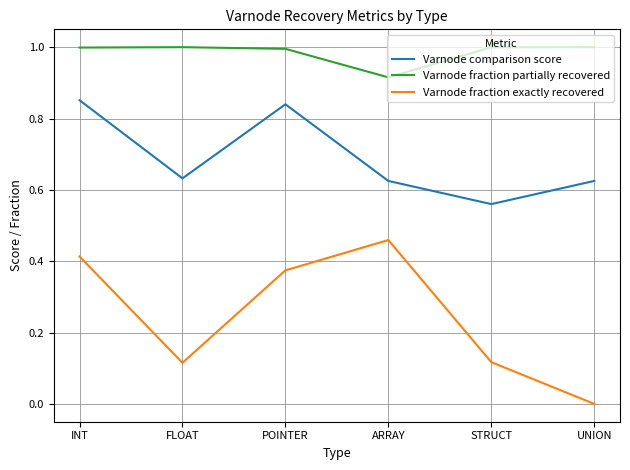

What position from the right is STRUCT?

2